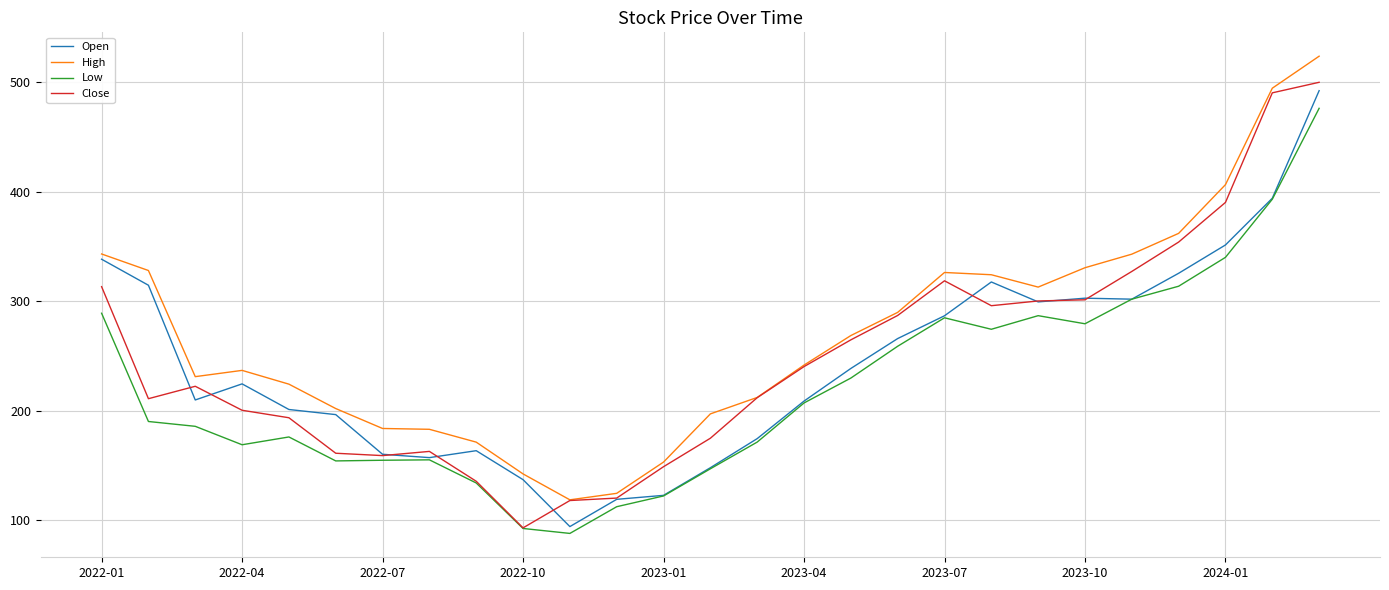

Which series has the largest total across all categories?

High